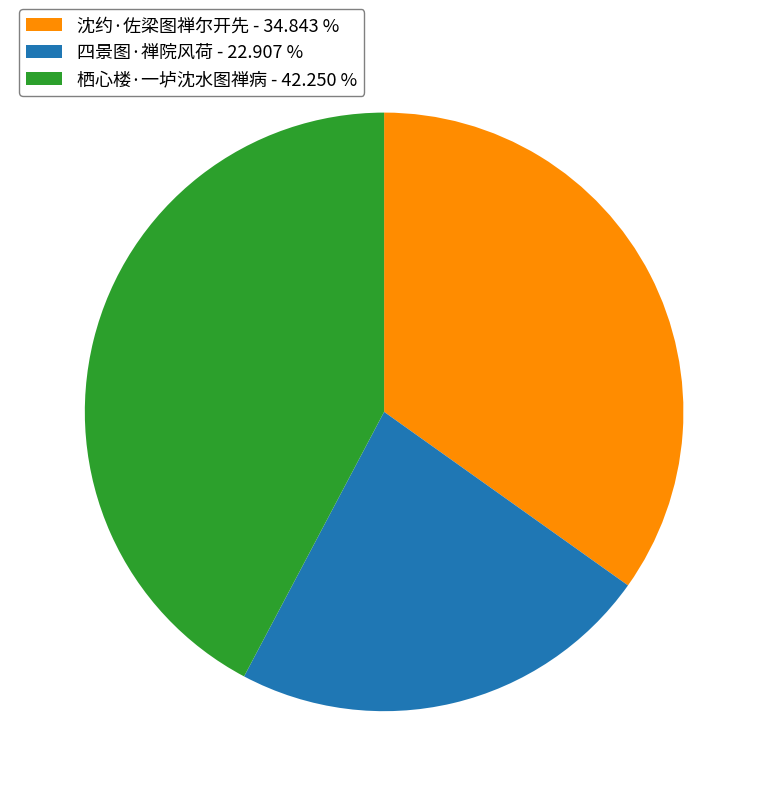

Does 四景图·禅院风荷 represent more than half of the total?

No